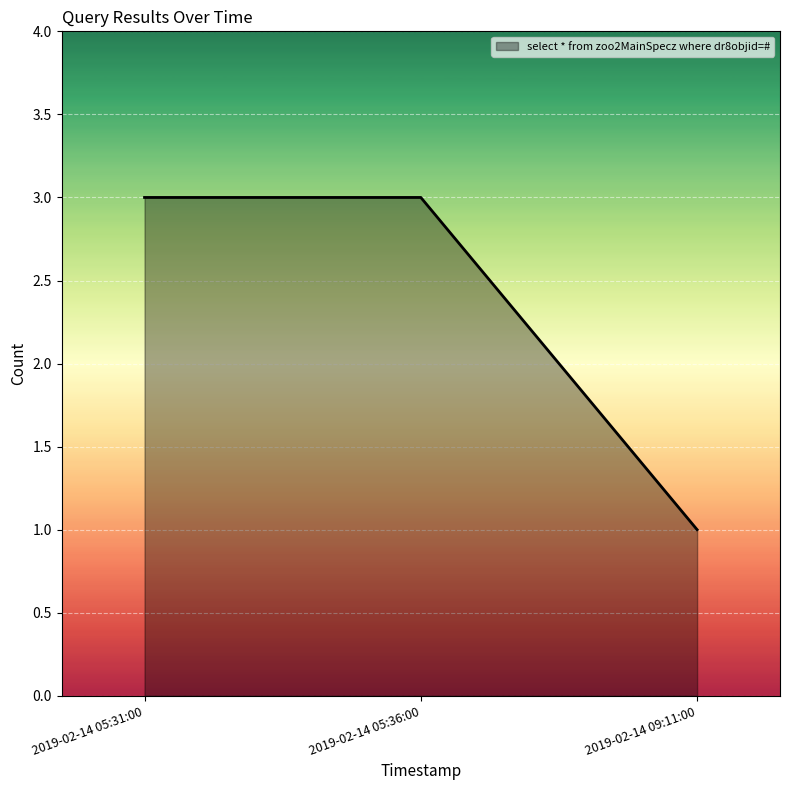

Does the chart have visible grid lines?

Yes